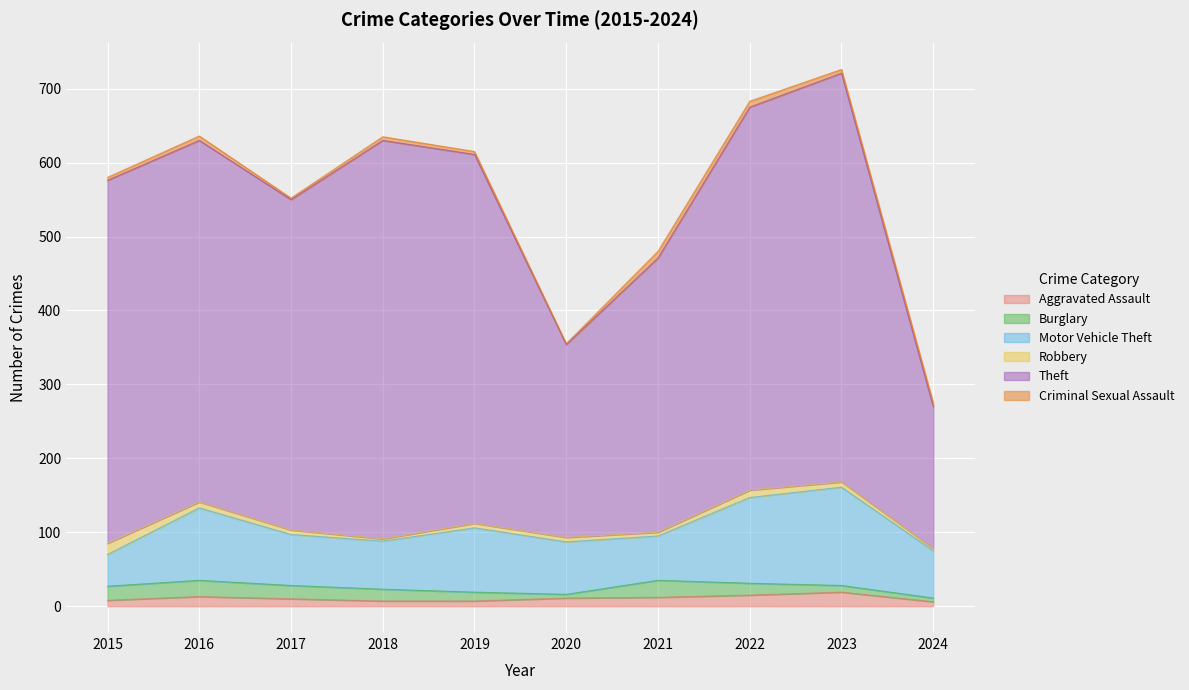

True or false: Aggravated Assault has a value of 12 at 2021.

True